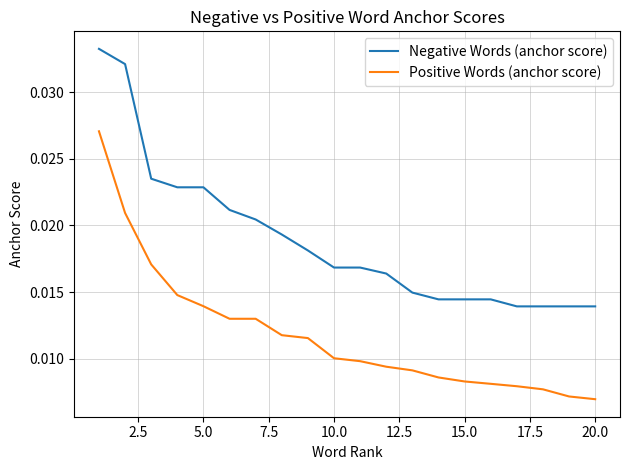

List the series in order of their overall mean, lowest first.

Positive Words (anchor score), Negative Words (anchor score)